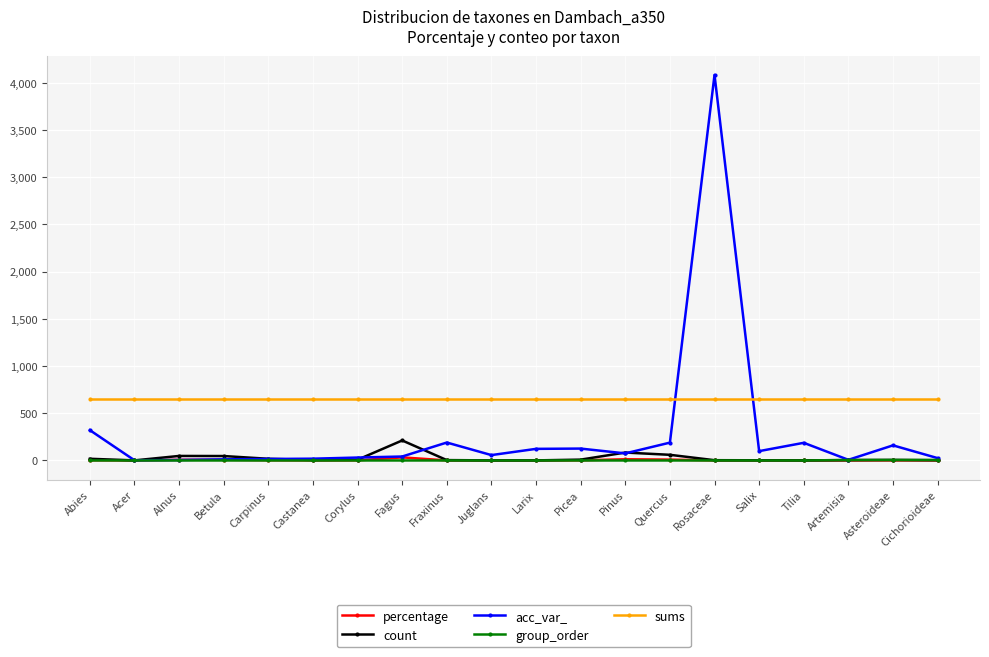

What is the average value of the count series?

26.8